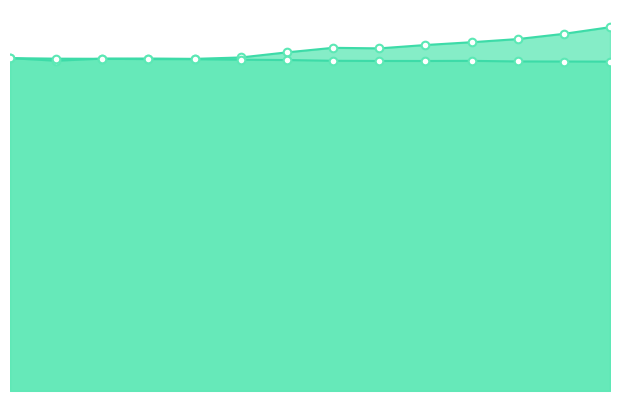

Which series has the largest total across all categories?

value